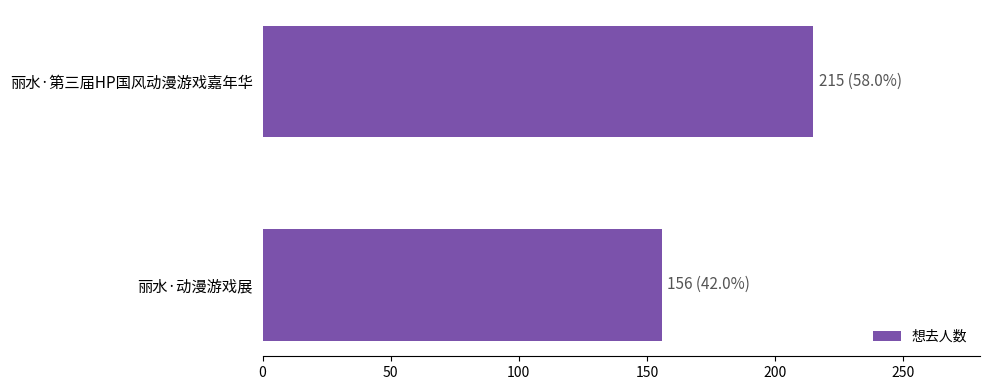

What is the minimum value shown in the chart?

156